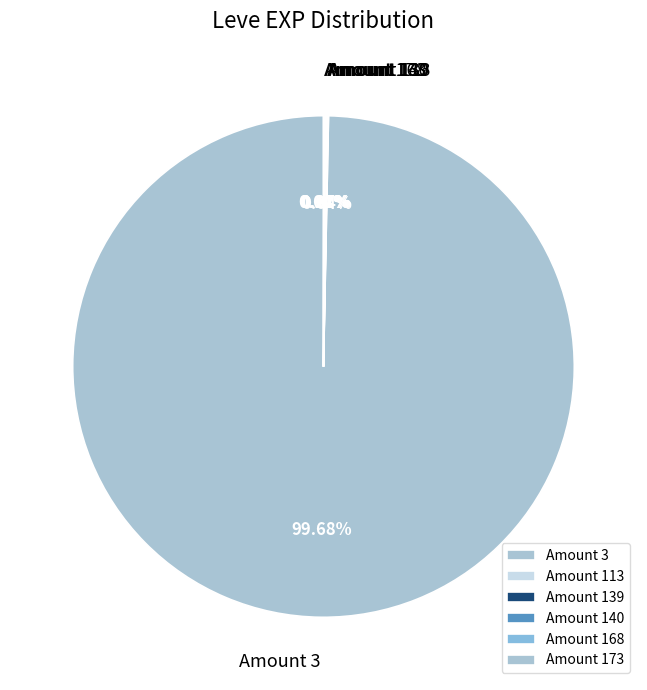

Does Amount 3 account for over 50% of the chart?

Yes